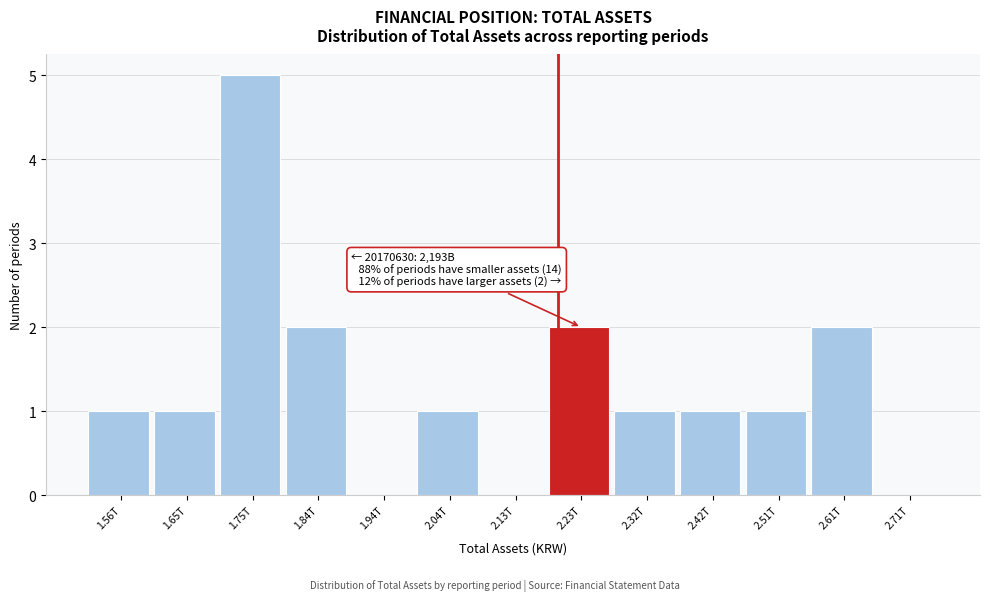

Reading right to left, what are all the values shown in this chart?

2.71T=0	2.61T=2	2.51T=1	2.42T=1	2.32T=1	2.23T=2	2.13T=0	2.04T=1	1.94T=0	1.84T=2	1.75T=5	1.65T=1	1.56T=1